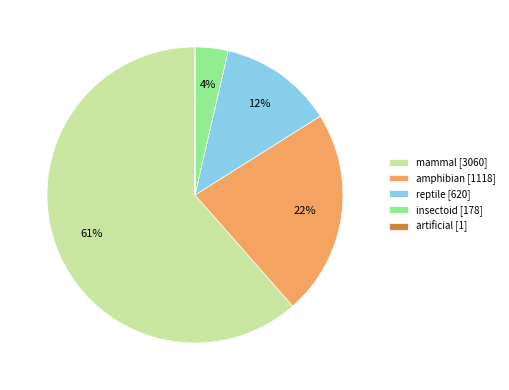

Which slice is the largest?

mammal [3060]